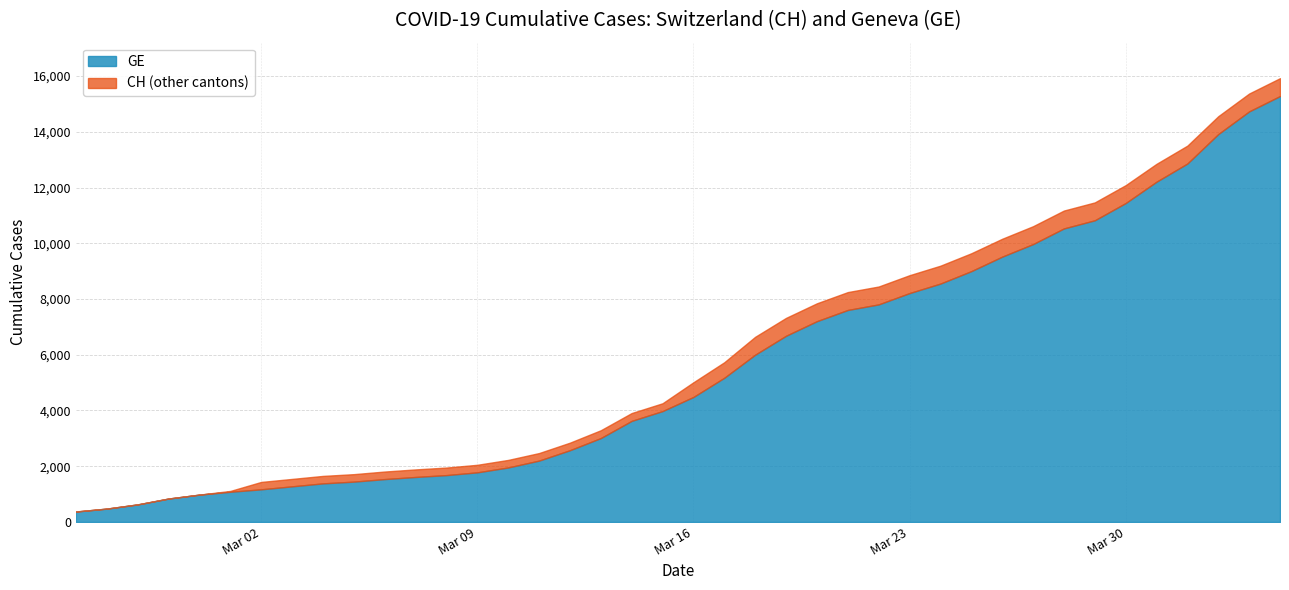

What is the sum of the GE values at 2 and 14?

2585